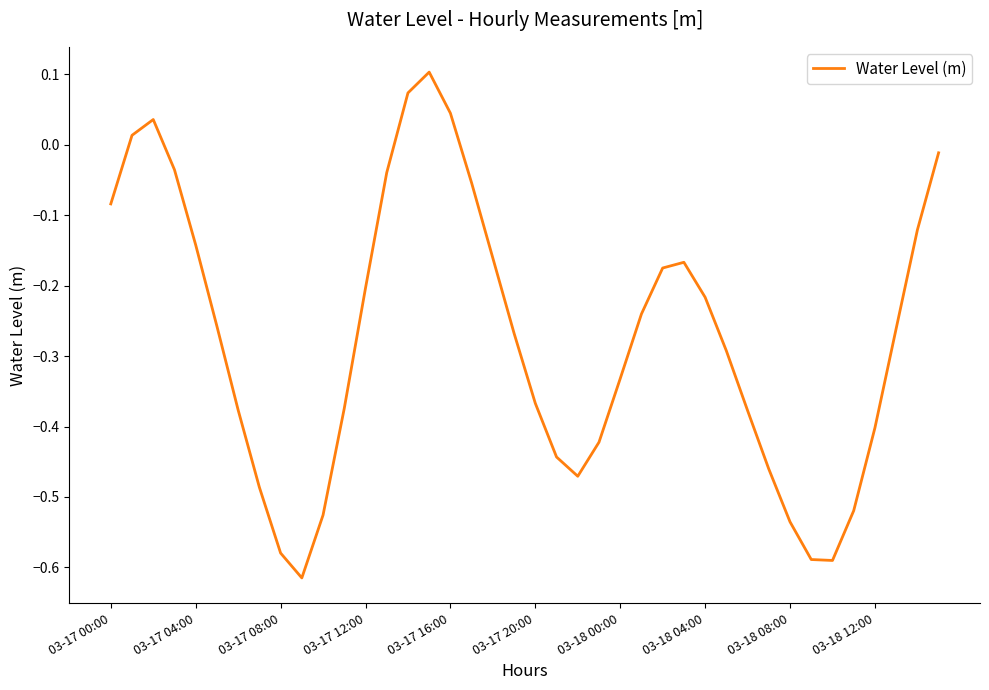

What is the difference between the maximum and minimum values?

0.7